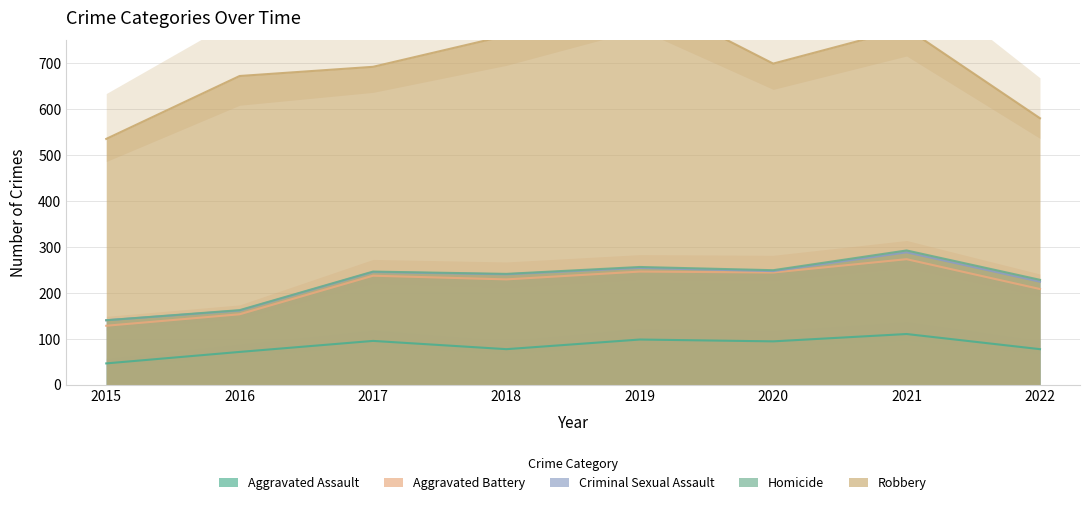

True or false: Homicide and Aggravated Assault intersect in this chart.

False